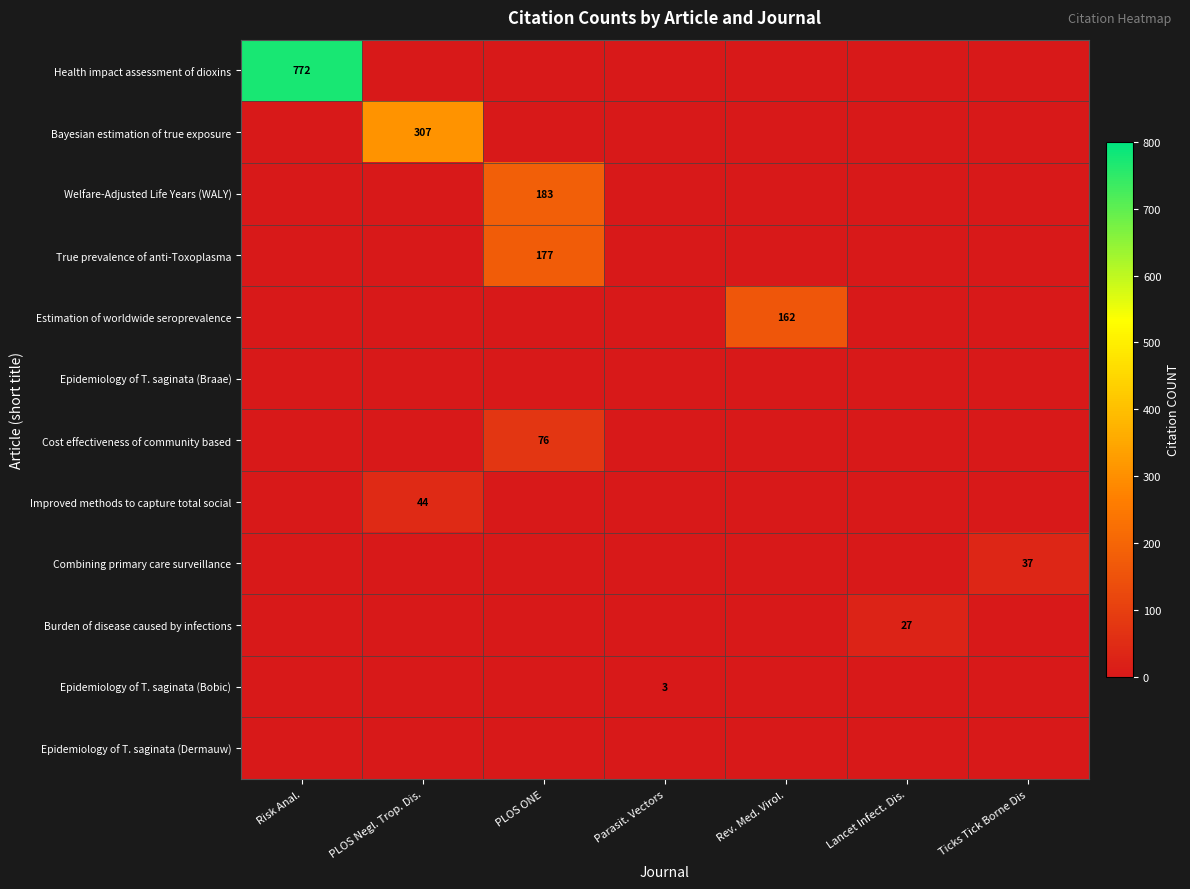

The value of Estimation of worldwide seroprevalence at Rev. Med. Virol. is 162. True or false?

True